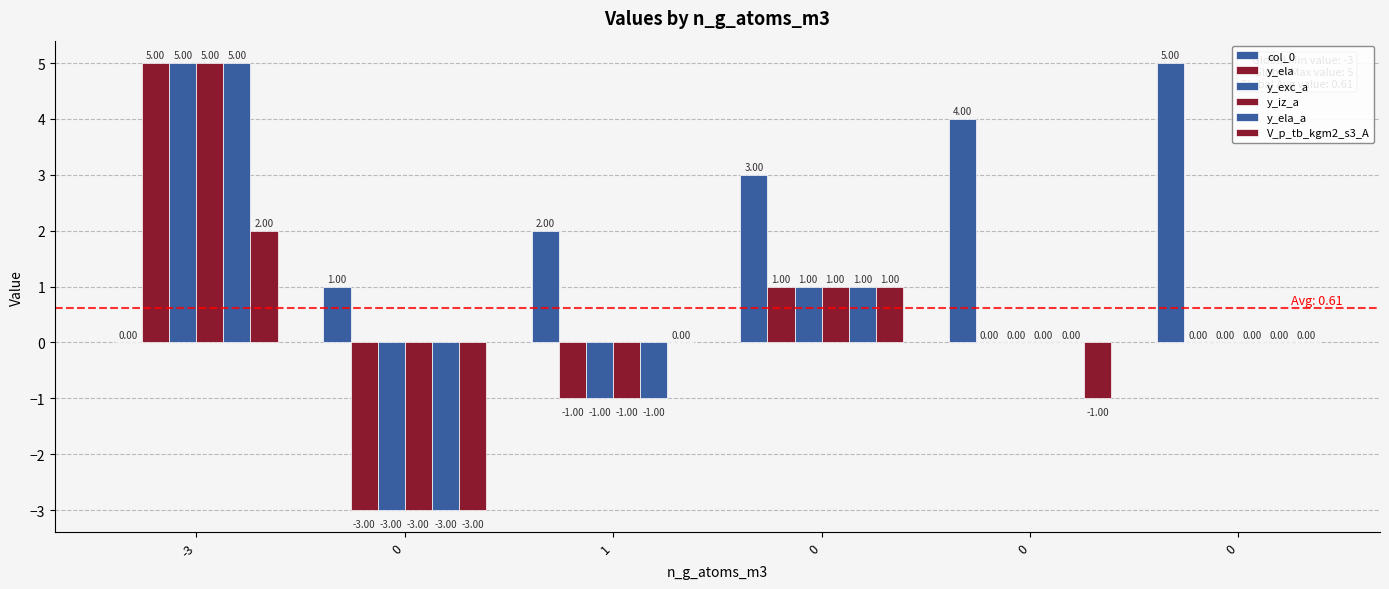

Is the value of y_exc_a at 0 greater than the value of col_0 at 0?

No